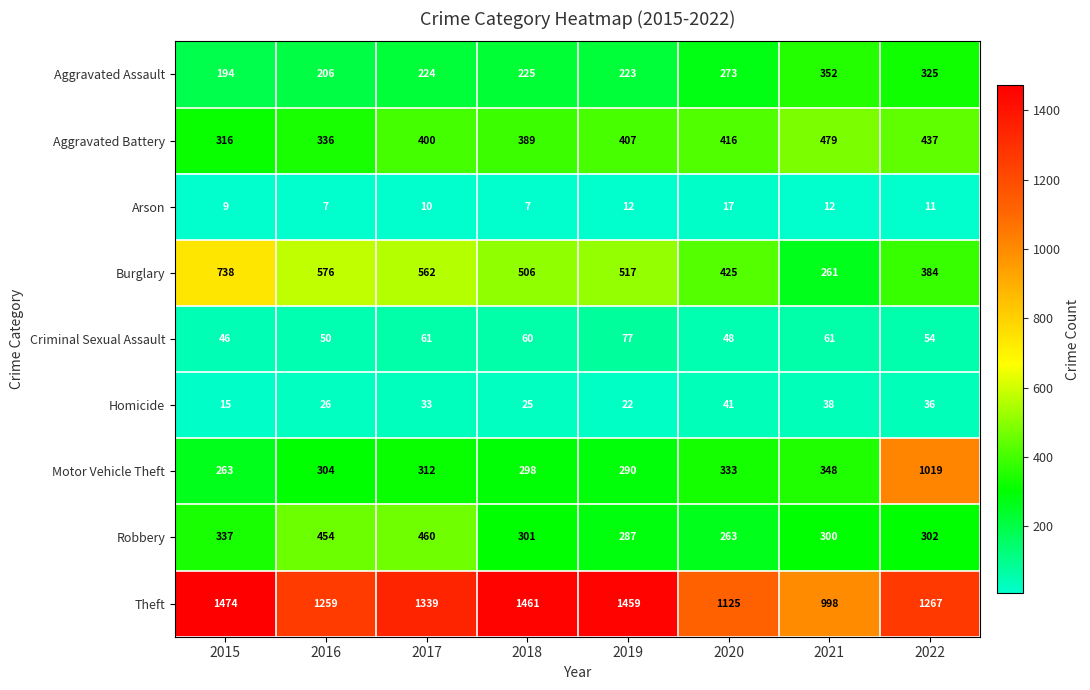

What is the lowest value of the Robbery series?

263